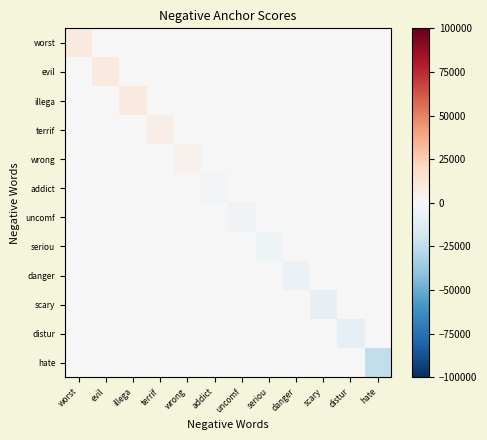

Which series has the largest total across all categories?

worst